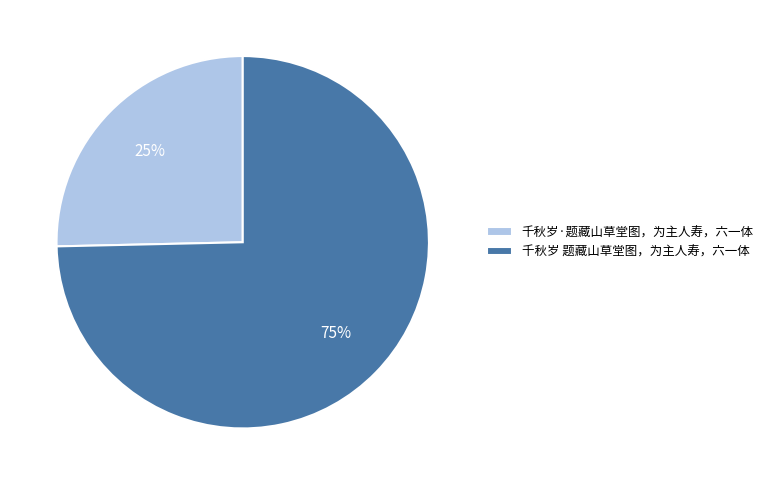

To the nearest percent, what is the average slice percentage?

50%